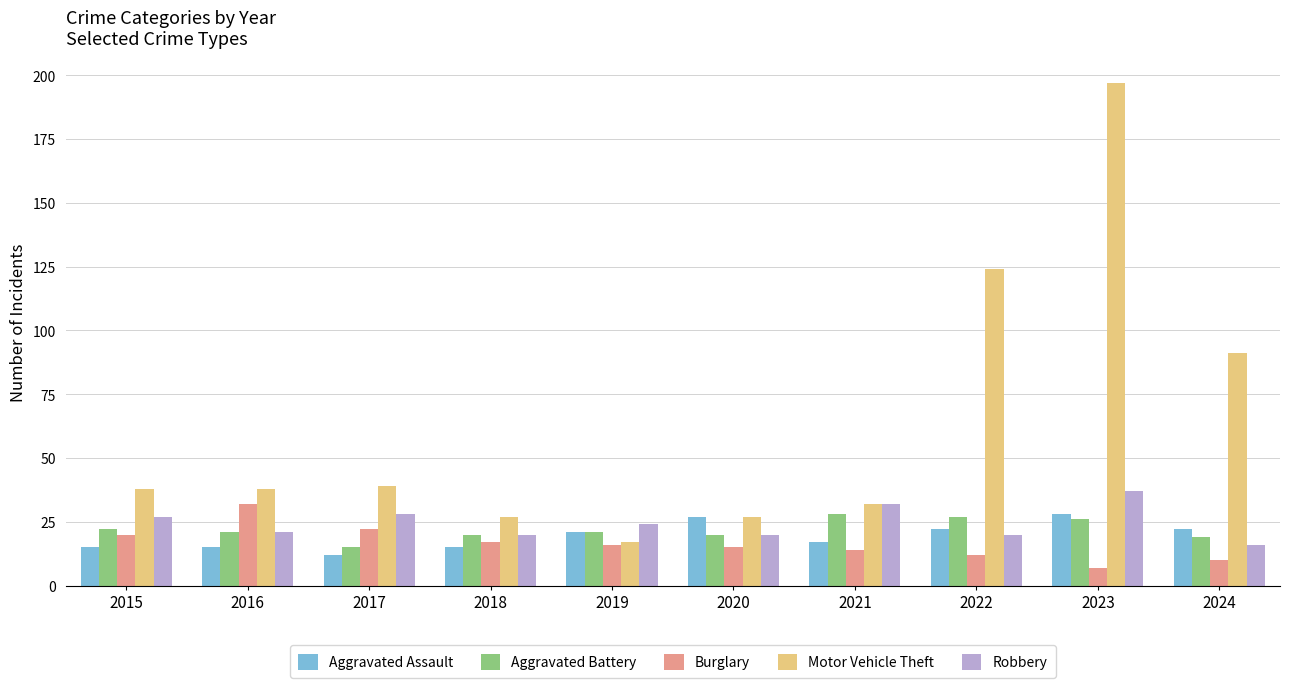

At which category does the chart reach its peak across all series?

2023